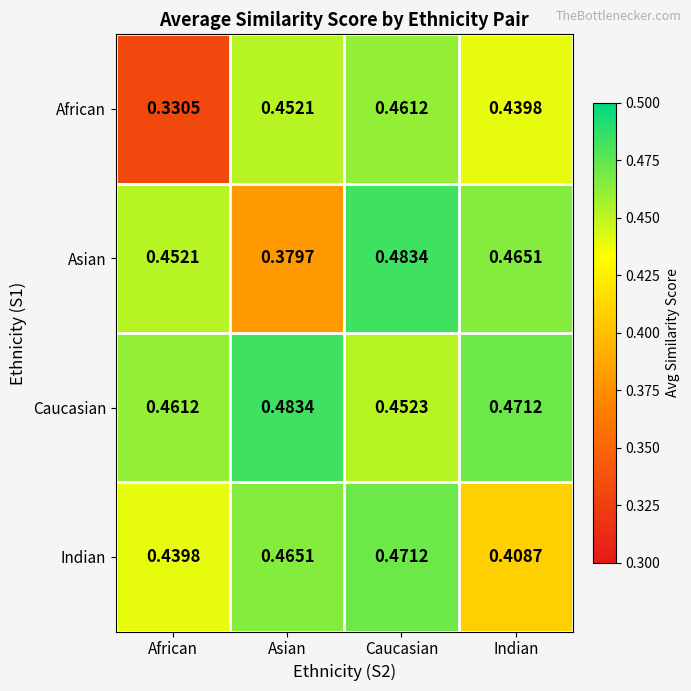

Rank the series at Asian from highest to lowest value.

Caucasian, Indian, African, Asian